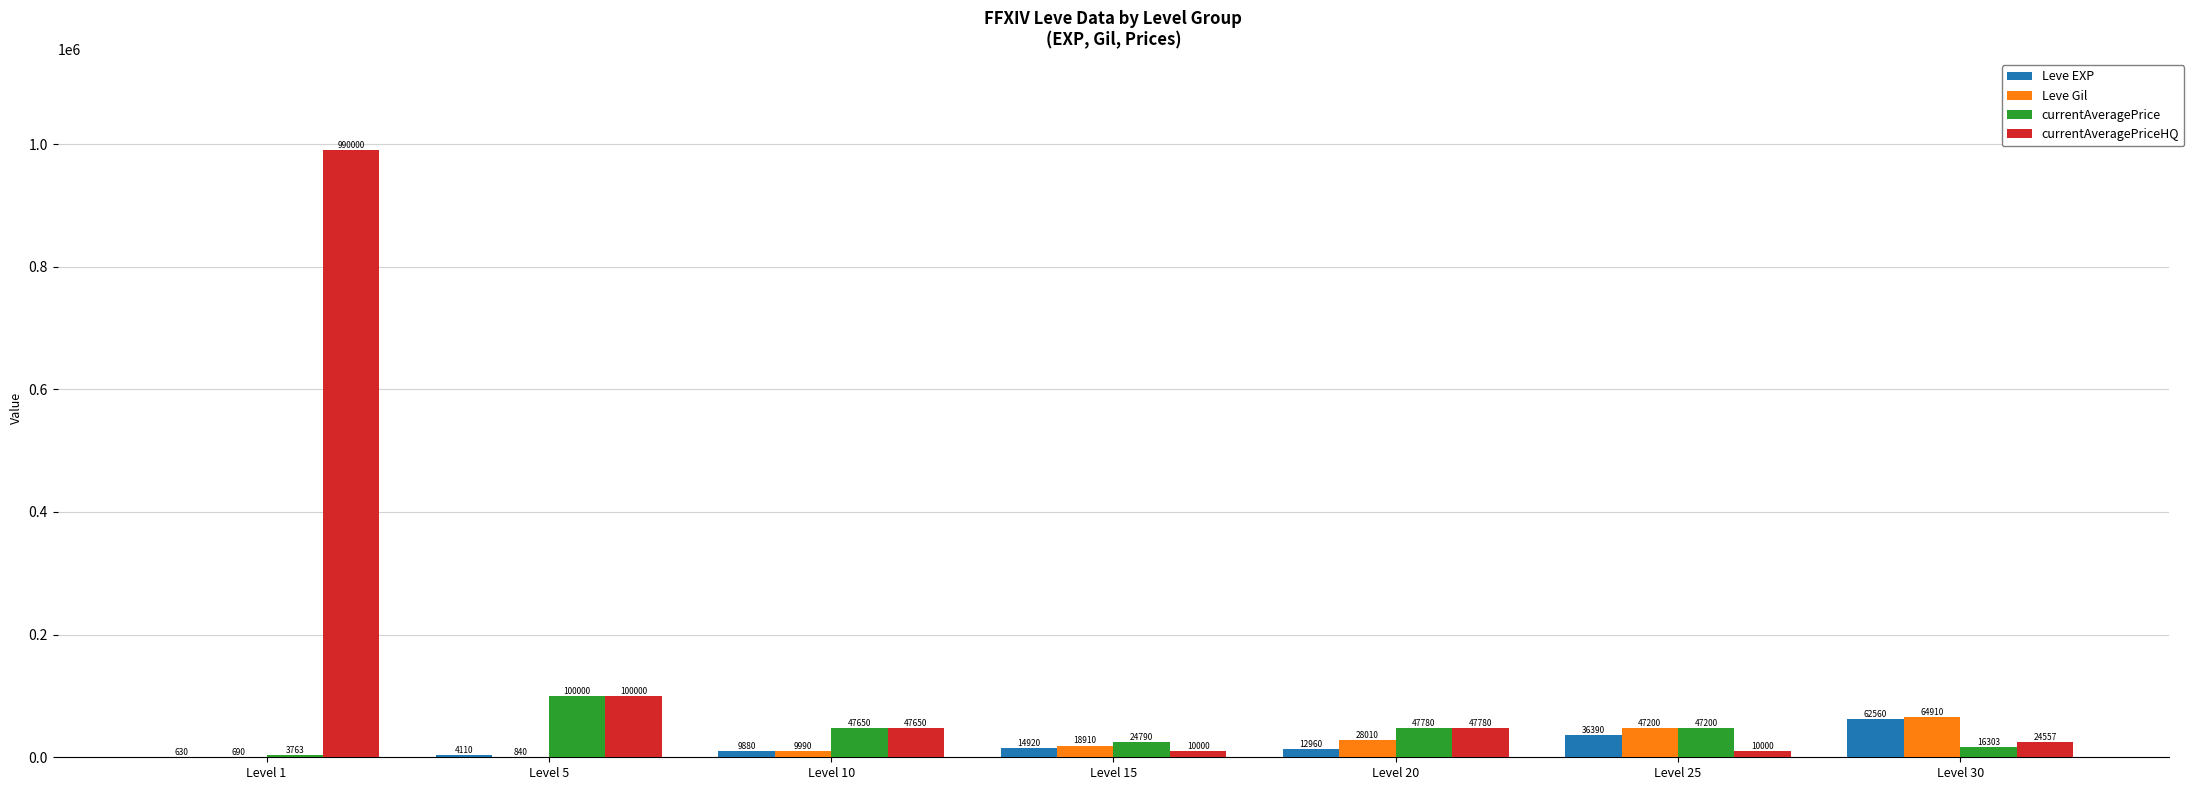

Count the number of categories in the chart.

7